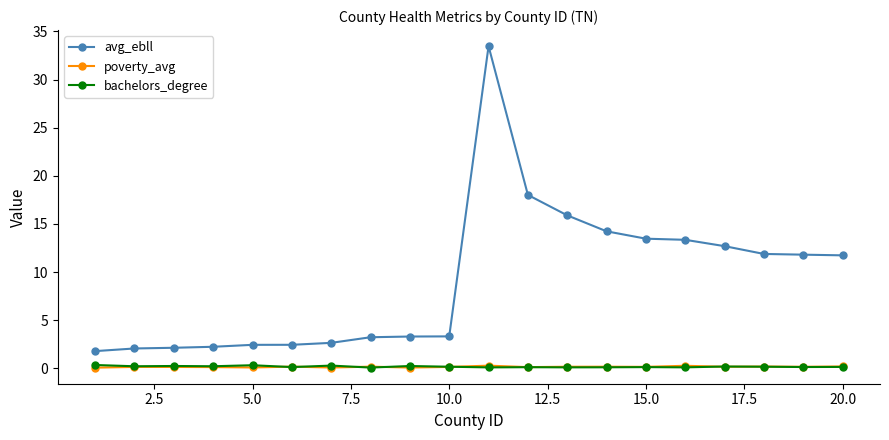

Which series has the largest range (max minus min)?

avg_ebll